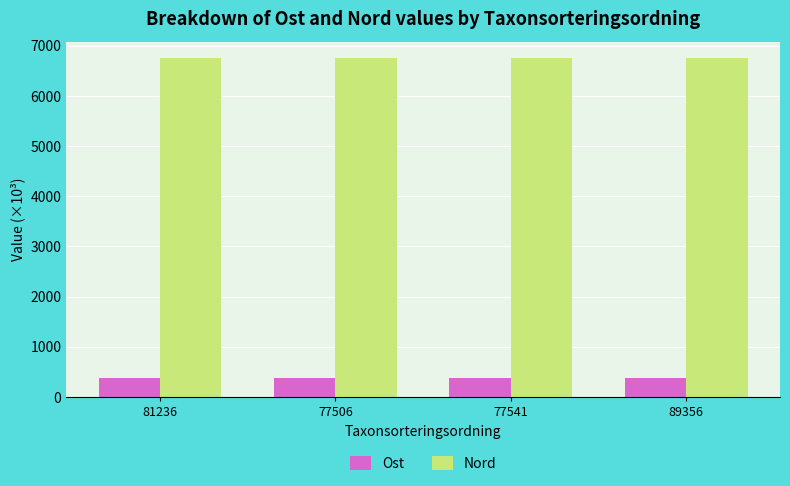

What is the spread (max minus min) of values at 77541?

6378.4